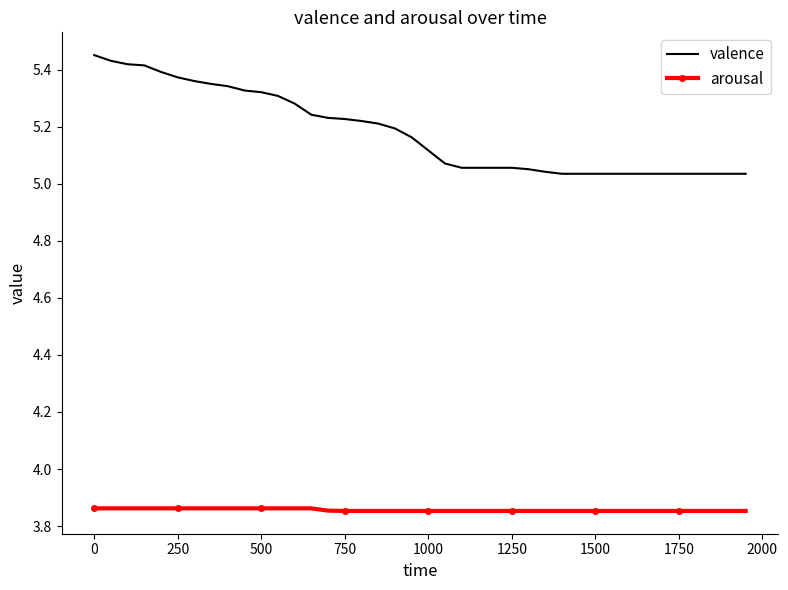

List the series in order of their overall mean, lowest first.

arousal, valence